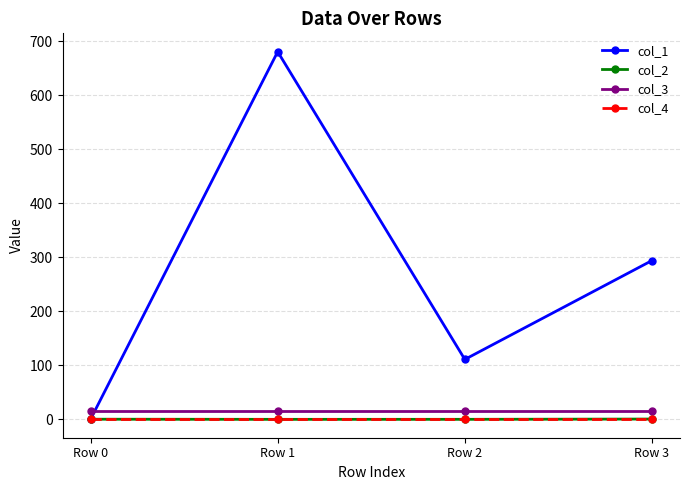

How many lines are shown in the chart?

4